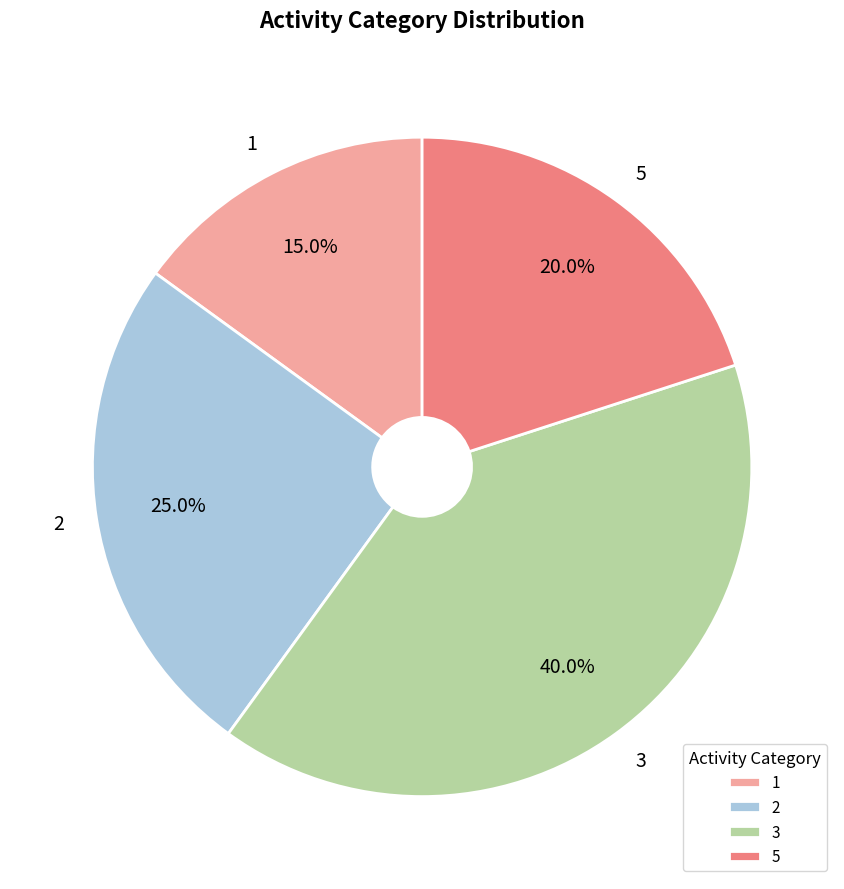

Combined, what portion of the pie is 5 and 1?

35.0%